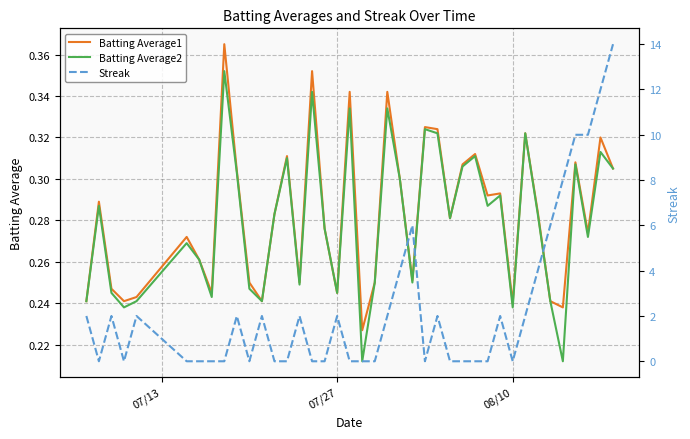

Is it true that Batting Average1 equals 0.1 at 07/27?

False